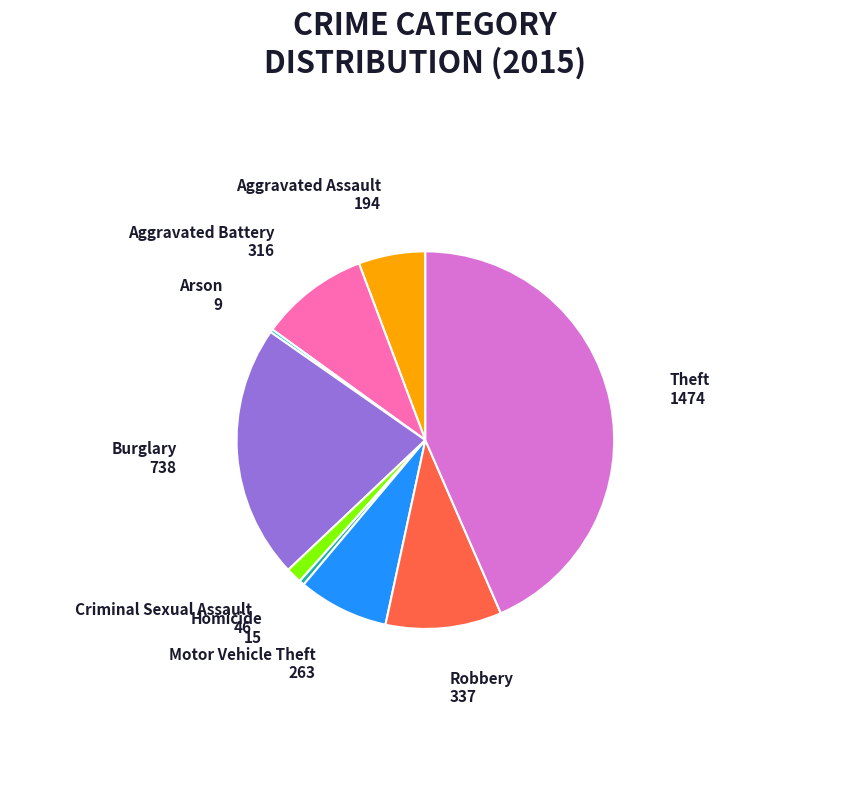

Do Aggravated Battery and Robbery together represent more than half of the pie?

No